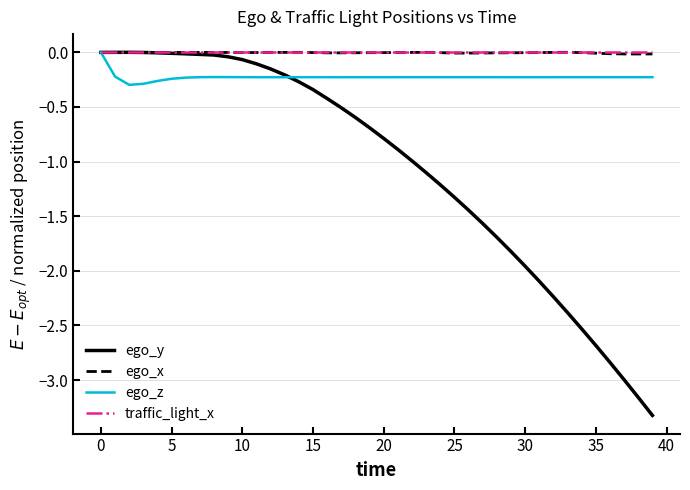

What is the smallest value displayed?

-3.3